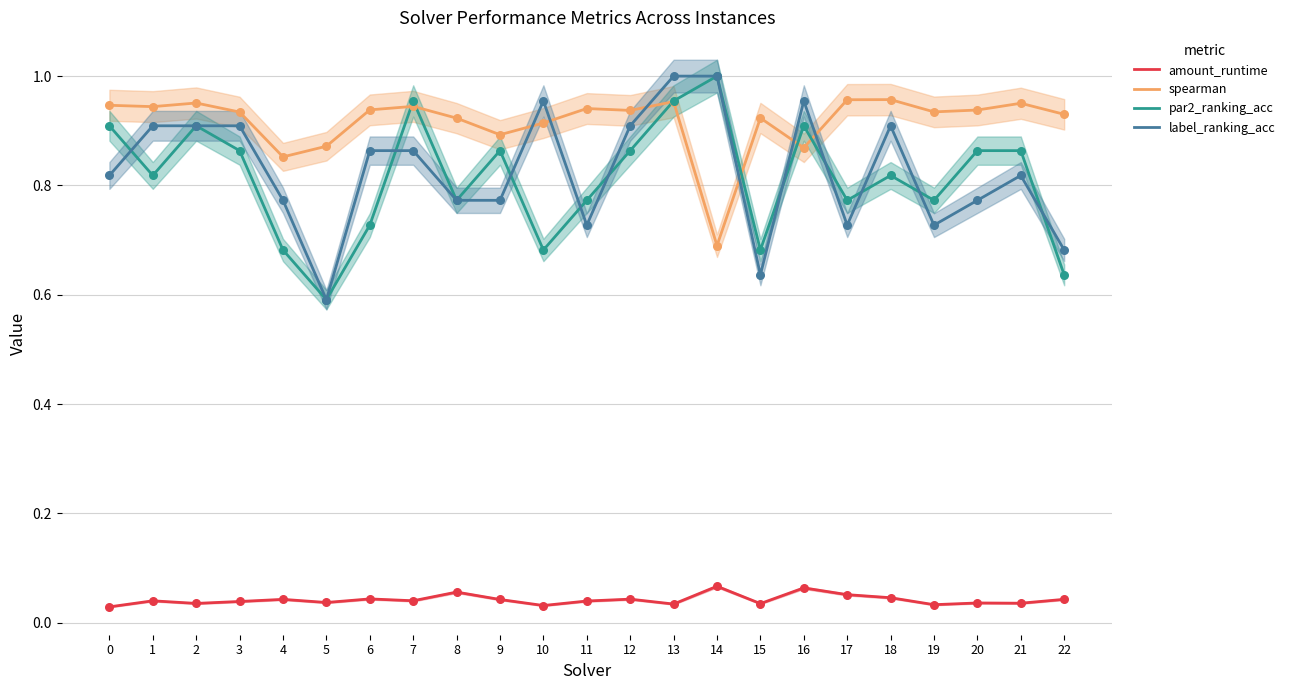

Is the value of par2_ranking_acc at 20 greater than the value of label_ranking_acc at 4?

Yes